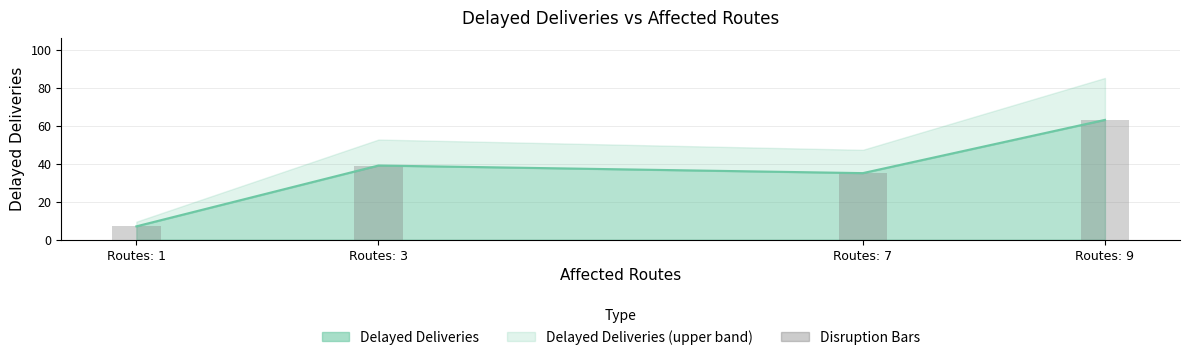

What is the approximate value at Routes: 9, to the nearest 5?

65